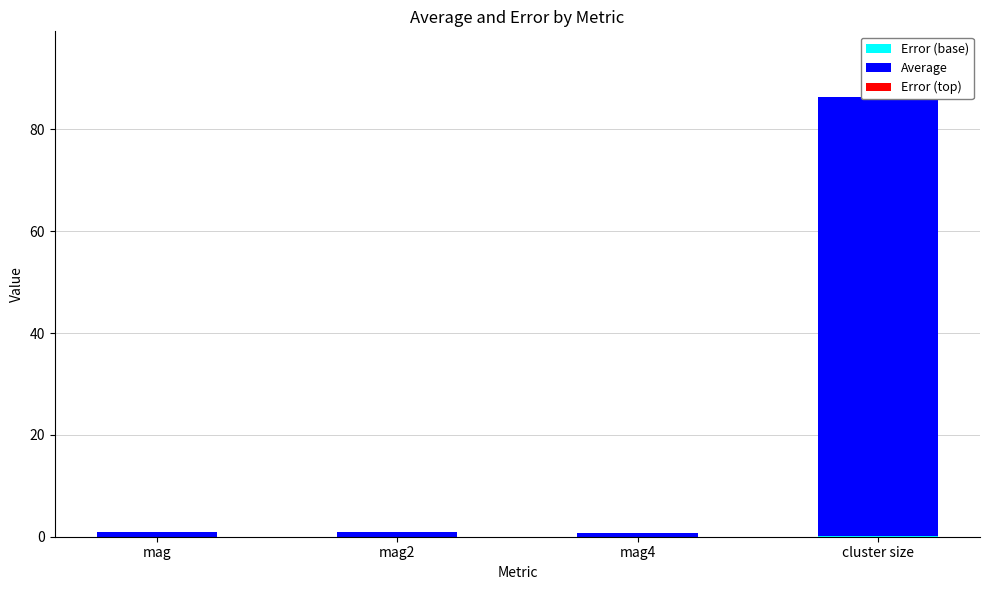

What is the label of the 2nd bar from the right?

mag4